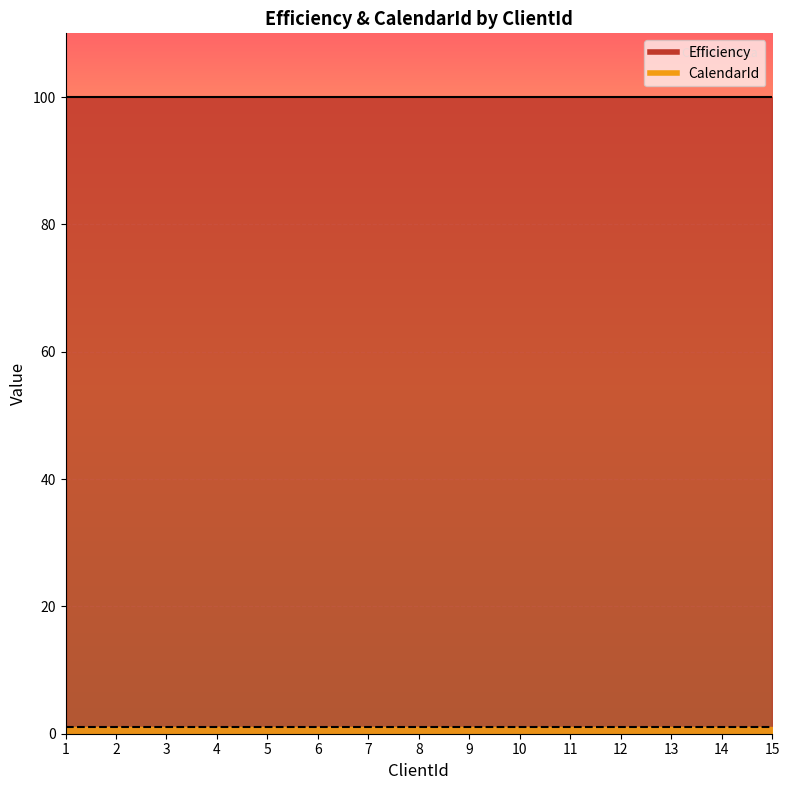

At 15, list the series in order from smallest to largest.

CalendarId, Efficiency